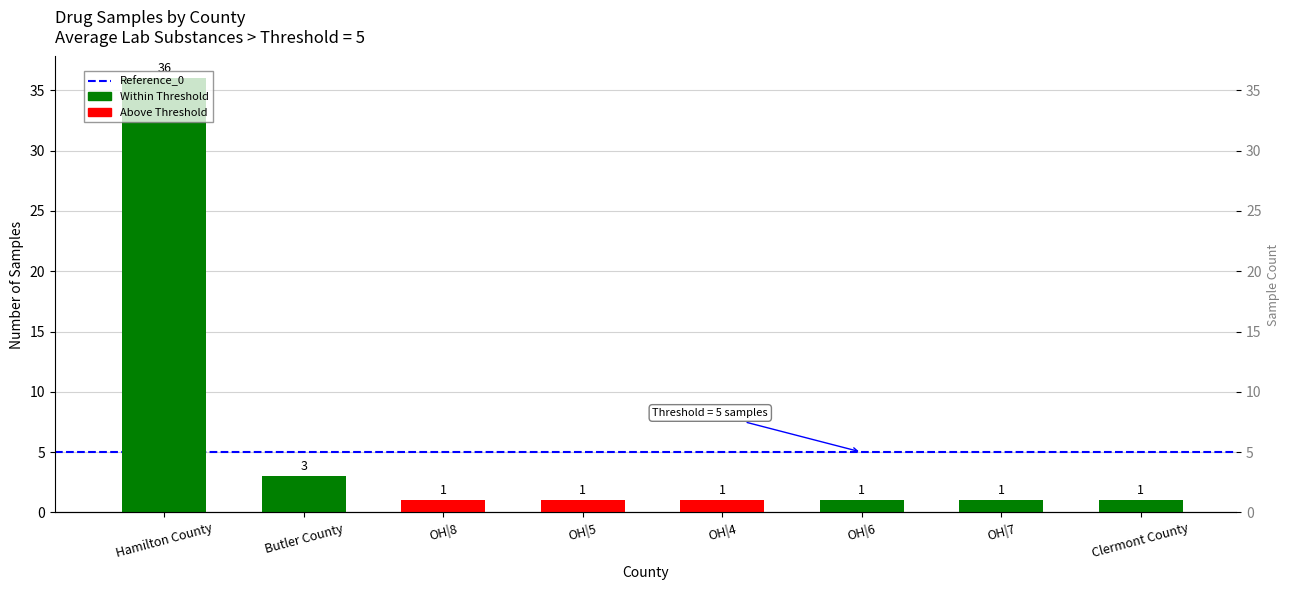

What is the value of the 5th bar from the left?

1